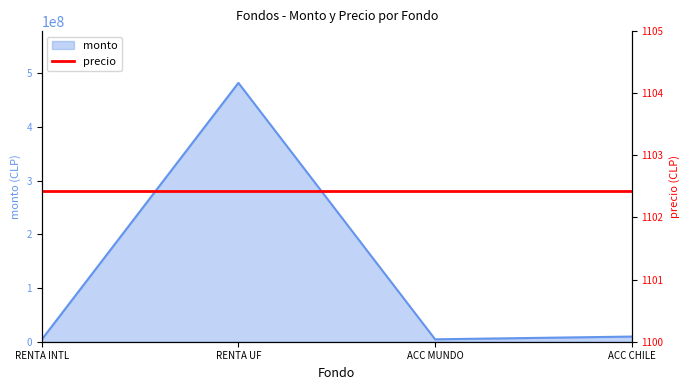

Where is monto nearest to the value 243036448?

ACC CHILE